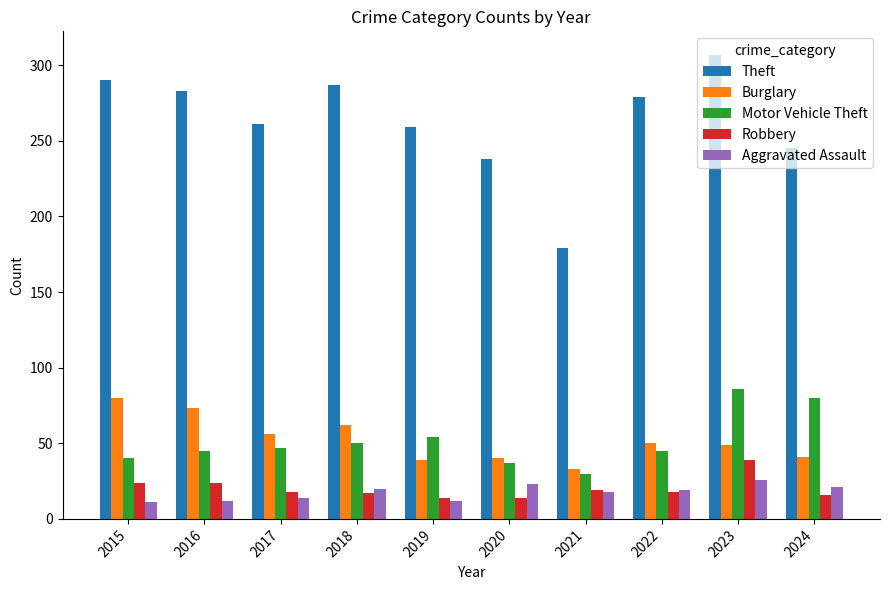

What is the difference between the maximum and minimum values in the Motor Vehicle Theft series?

56